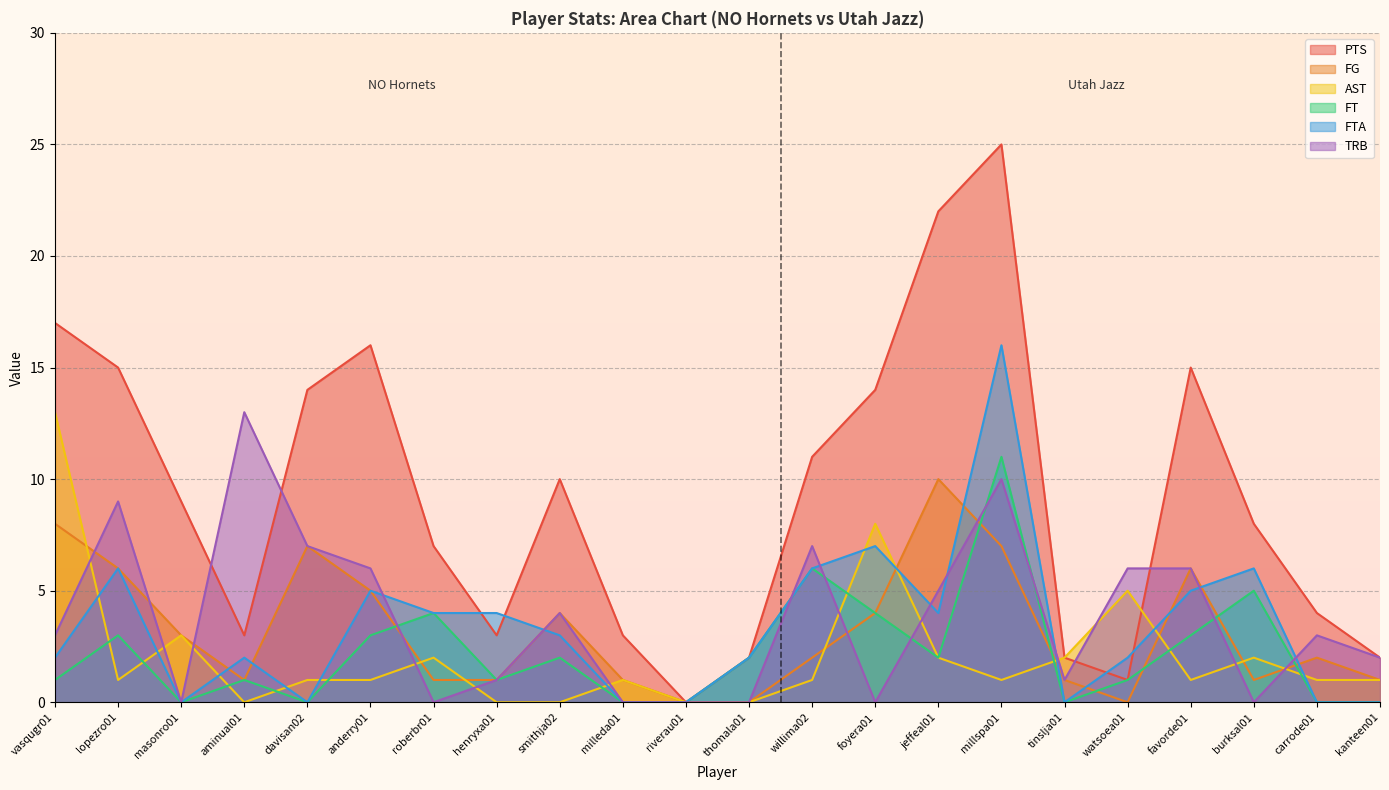

Where is the first local maximum for FT?

lopezro01